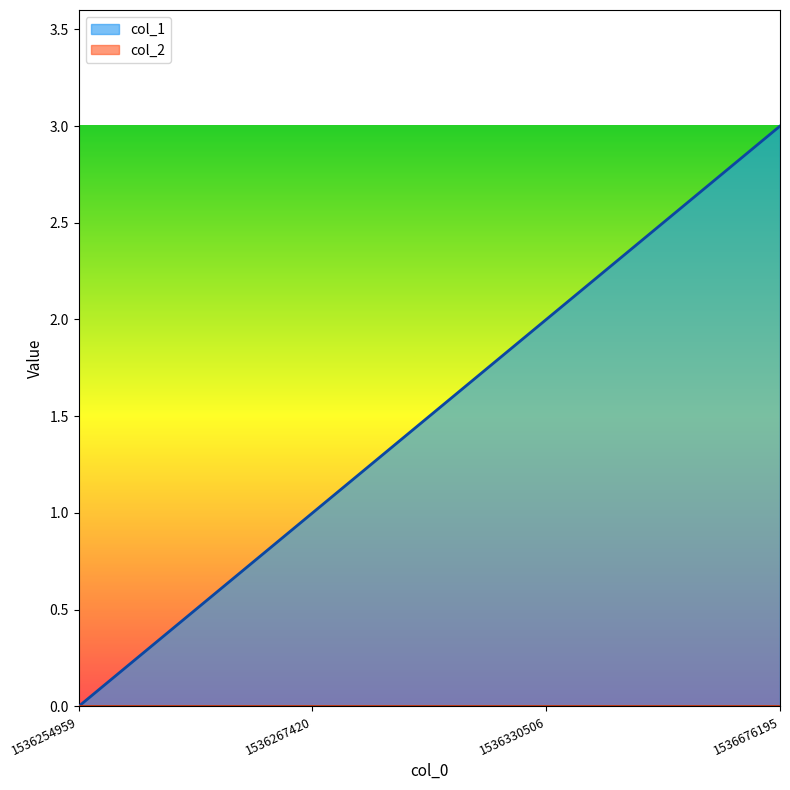

Rank the categories by value from lowest to highest.

1536254959, 1536267420, 1536330506, 1536676195